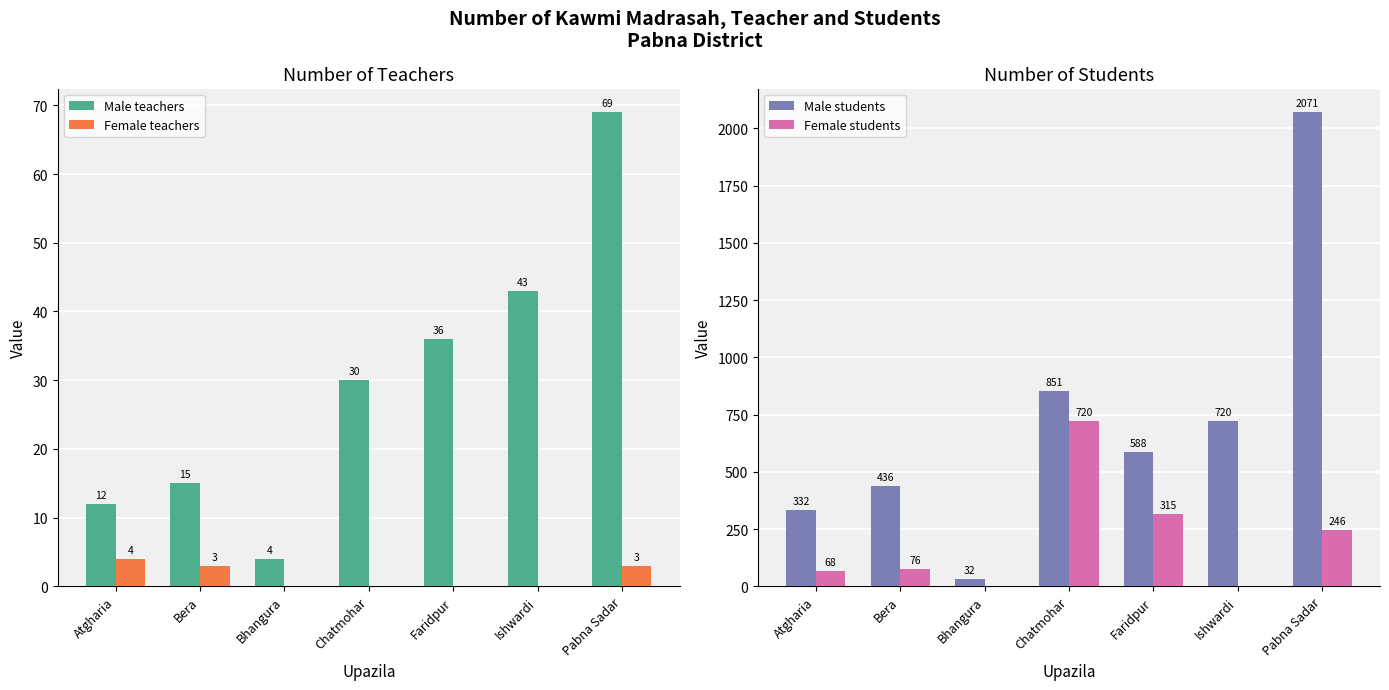

Is it true that Male teachers equals 28 at Pabna Sadar?

False